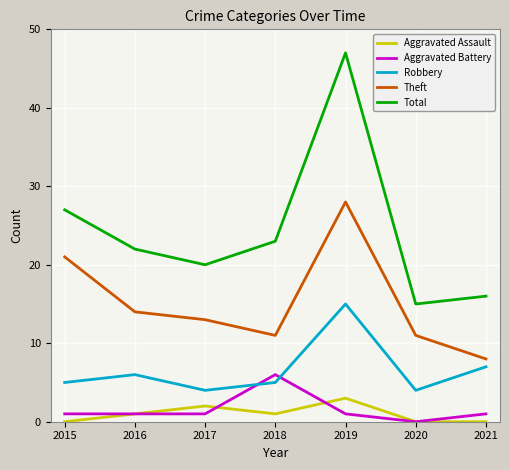

How many categories are shown in the chart?

7